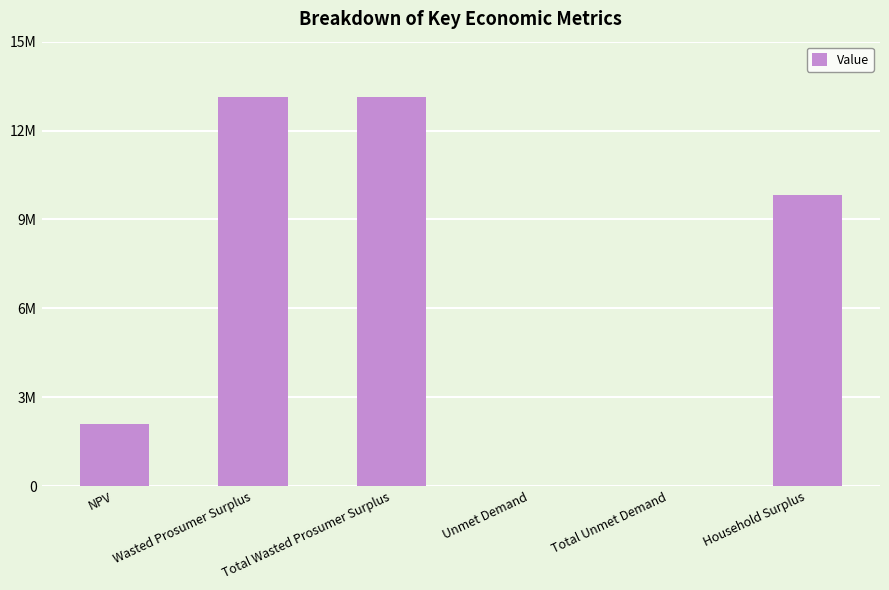

How many bars are there in total?

6